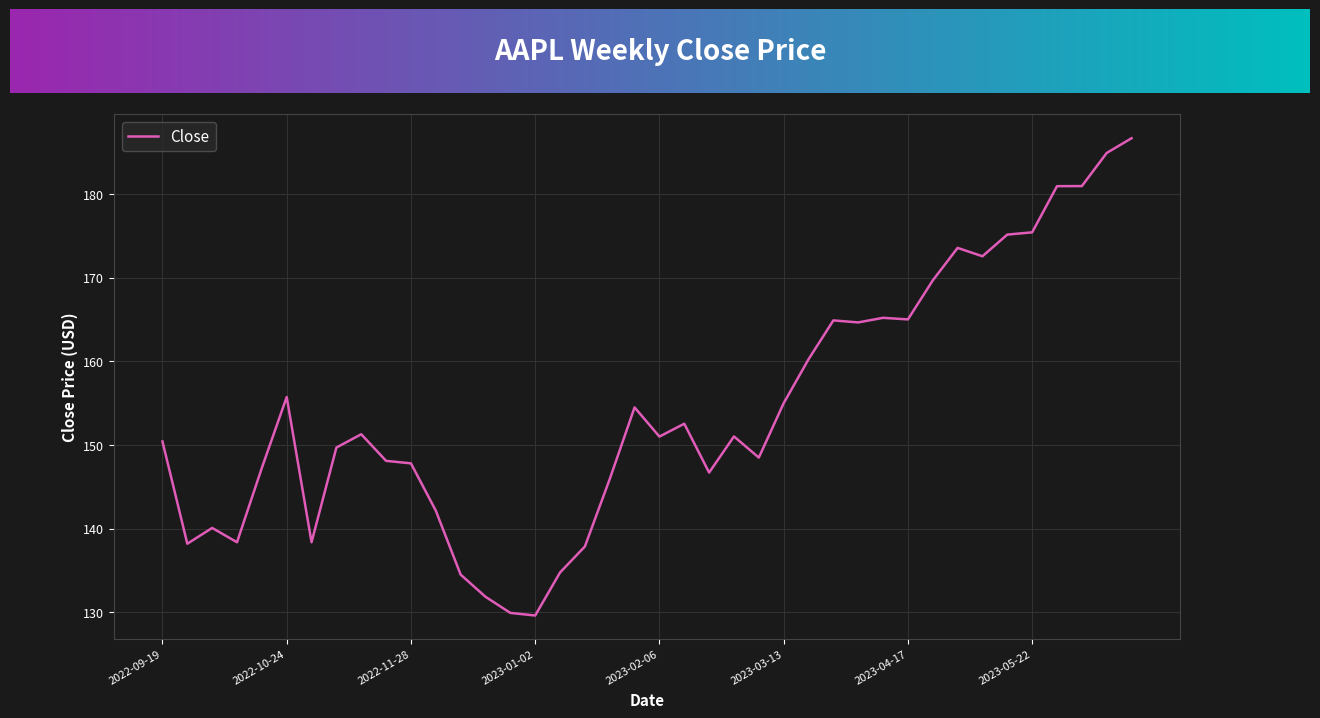

What is the difference between the maximum and minimum values?

57.1